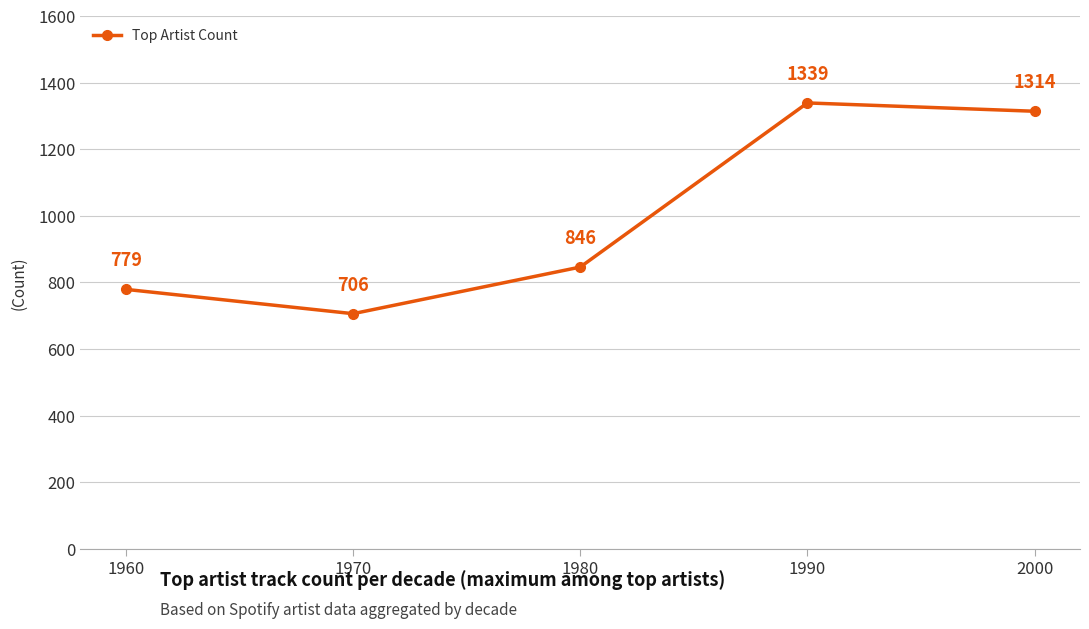

The chart shows a value of 1339 at 1990. True or false?

True